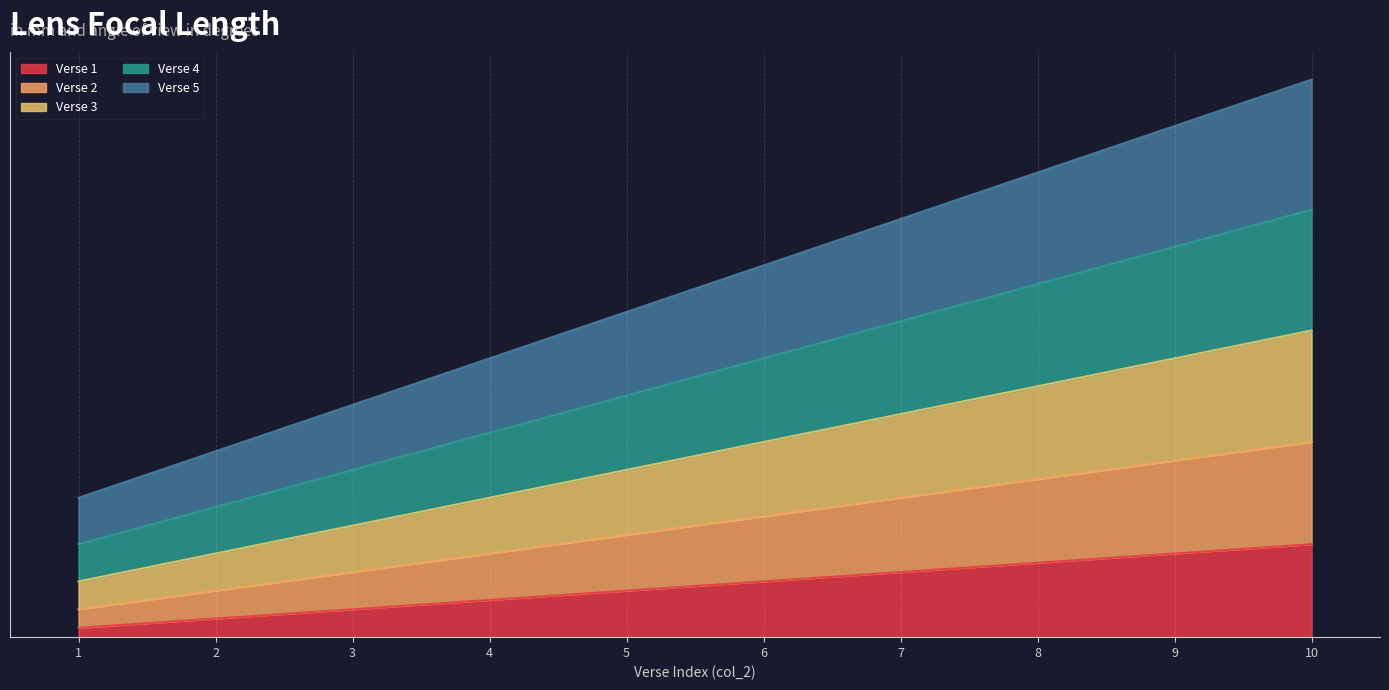

What is the difference between the highest and lowest values at 4?

26